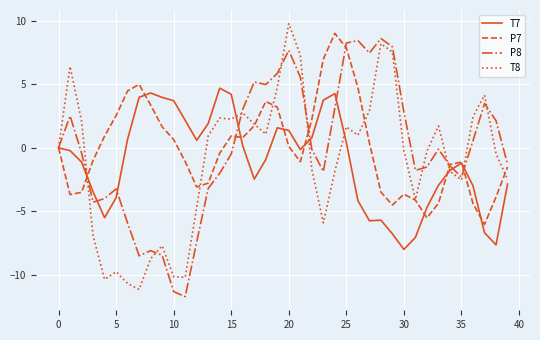

What is the maximum value for T7?

4.7